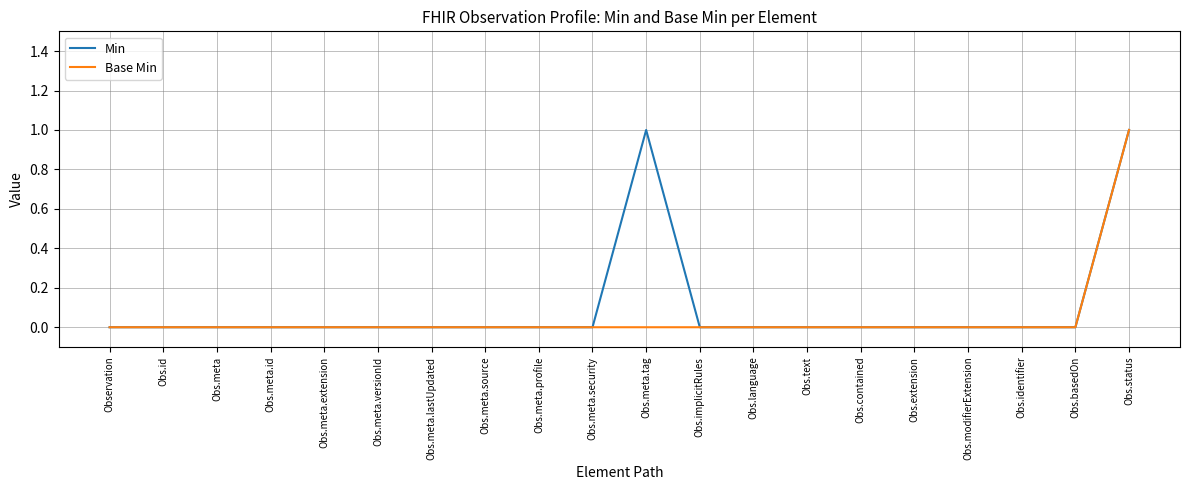

At which category is the sum across all series the highest?

Obs.status